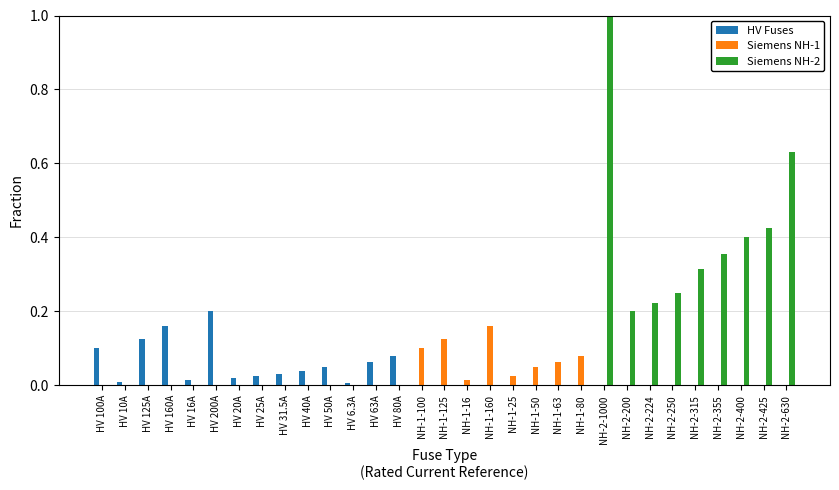

What is the sum of all HV Fuses values?

0.9